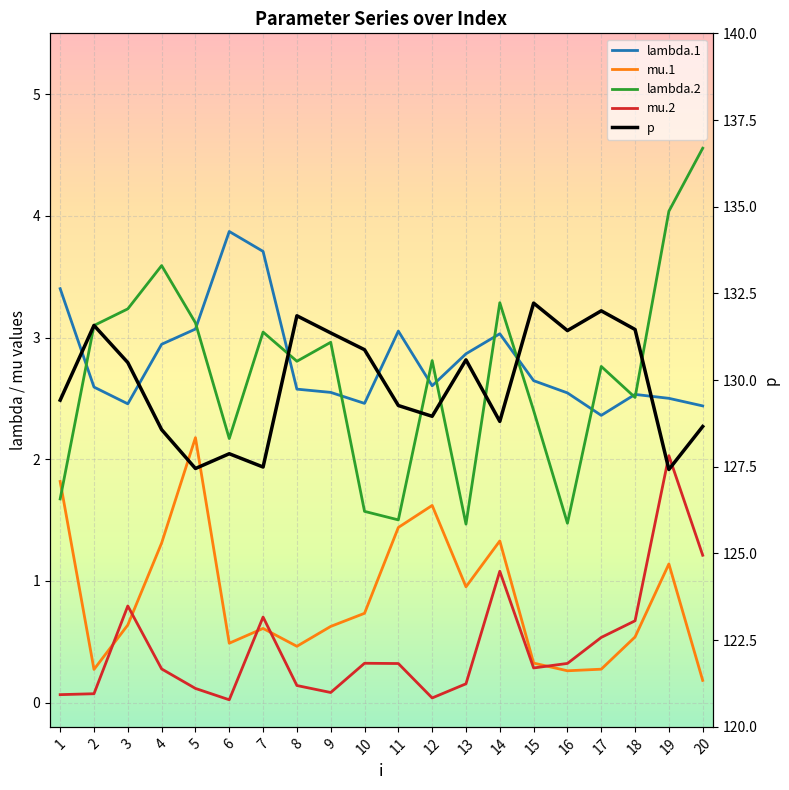

List the series in order of their peak value, lowest first.

mu.2, mu.1, lambda.1, lambda.2, p